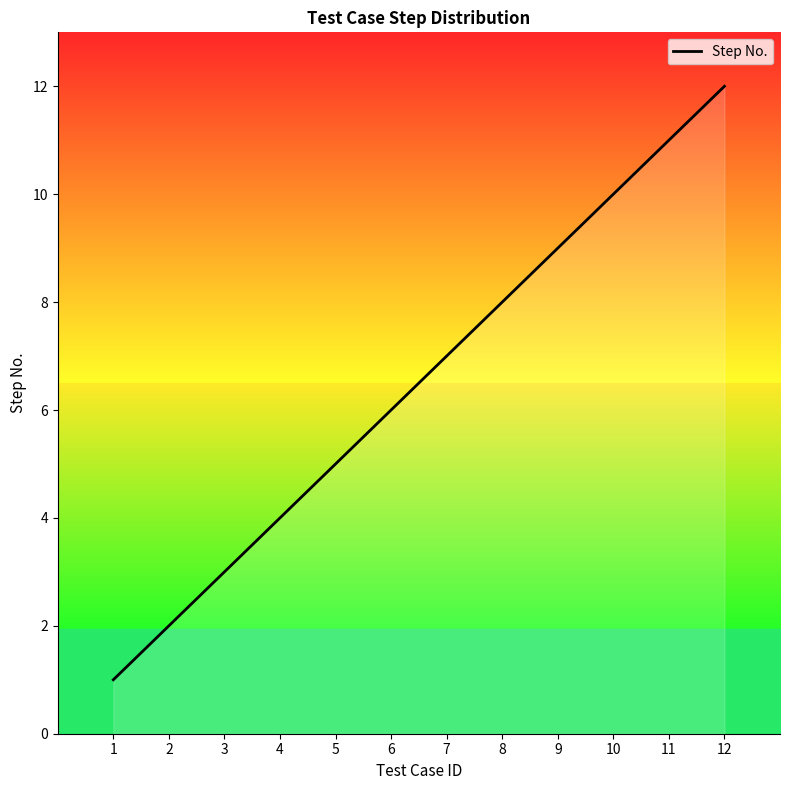

Reading left to right, transcribe all the data shown in this chart.

1=1	2=2	3=3	4=4	5=5	6=6	7=7	8=8	9=9	10=10	11=11	12=12